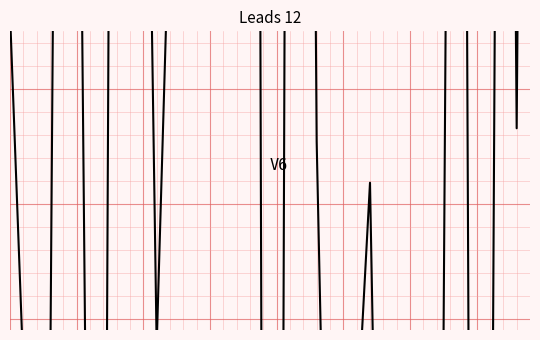

Which category has the highest value across all series?

17